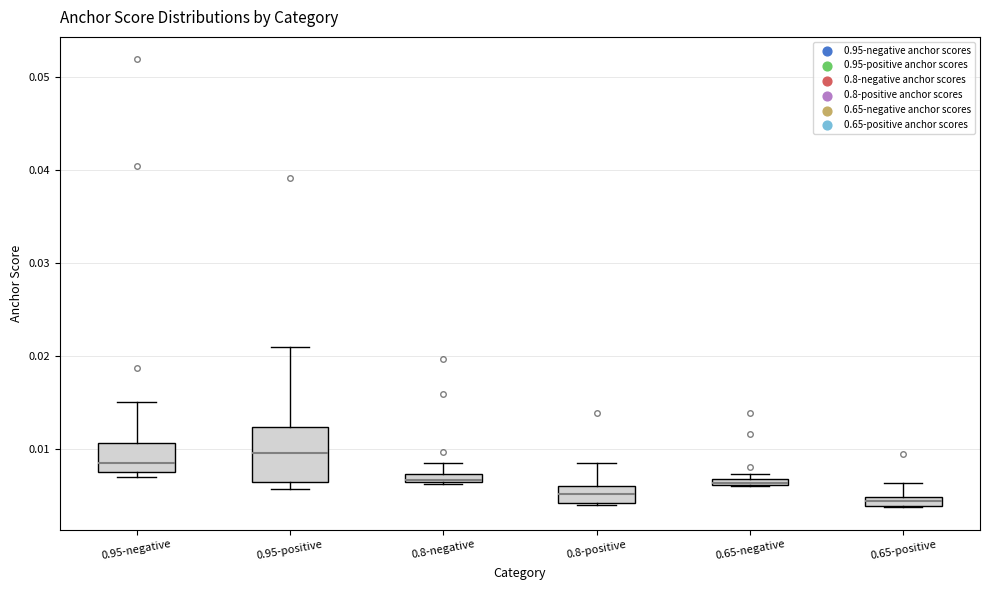

Comparing the boxes themselves (not the whiskers), which one is the tallest?

0.95-positive